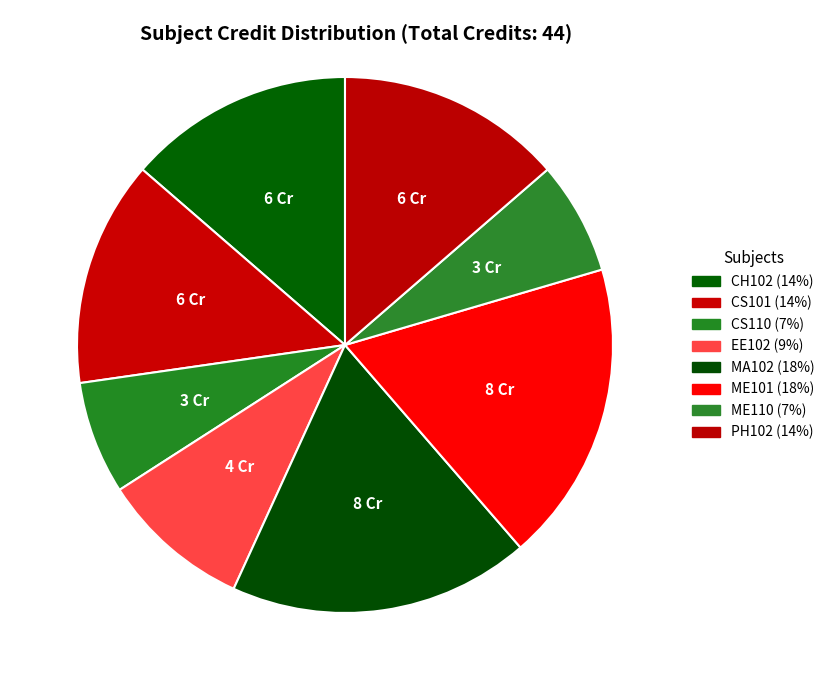

To the nearest percent, what is the difference between the EE102 and MA102 slice percentages?

9%